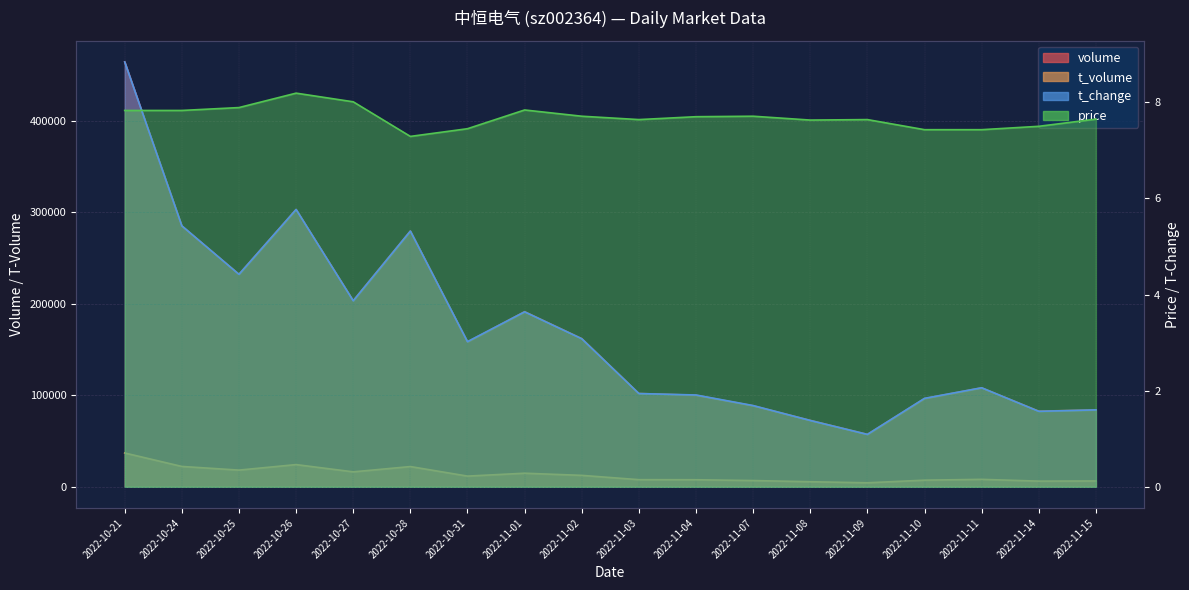

The t_volume series shows 12482.0 at 2022-11-02. True or false?

True